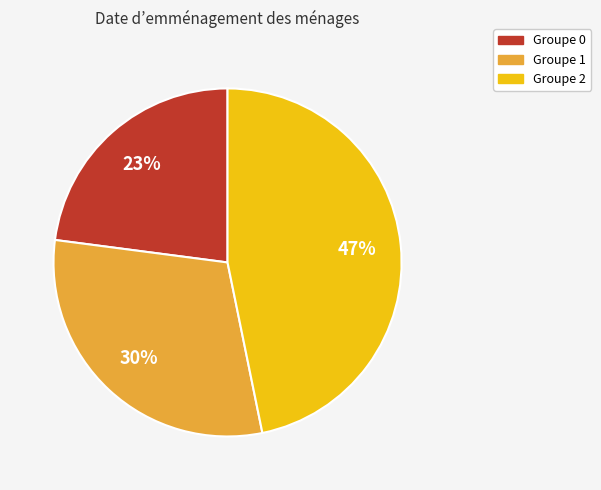

To the nearest percent, what is the difference between the largest and smallest slice percentages?

24%